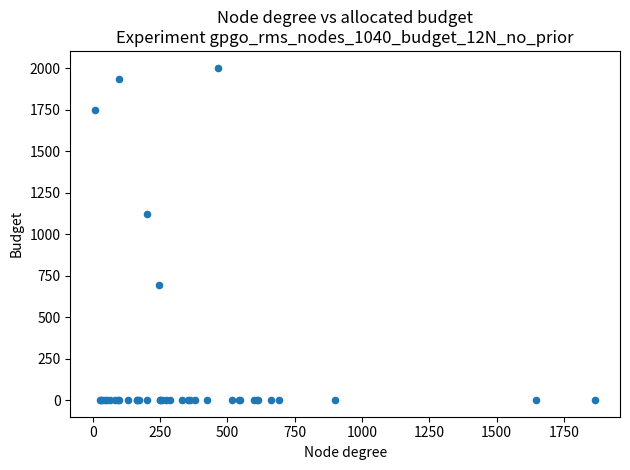

What Y value in the scatter plot is closest to 1002?

1124